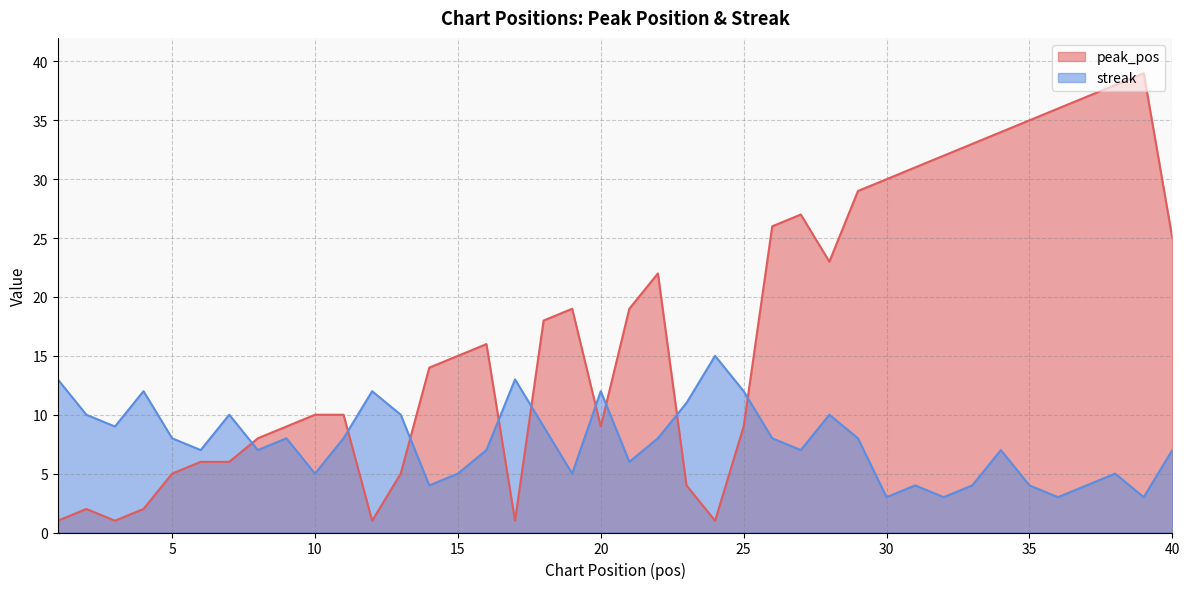

How many values in the peak_pos series are below 16?

20